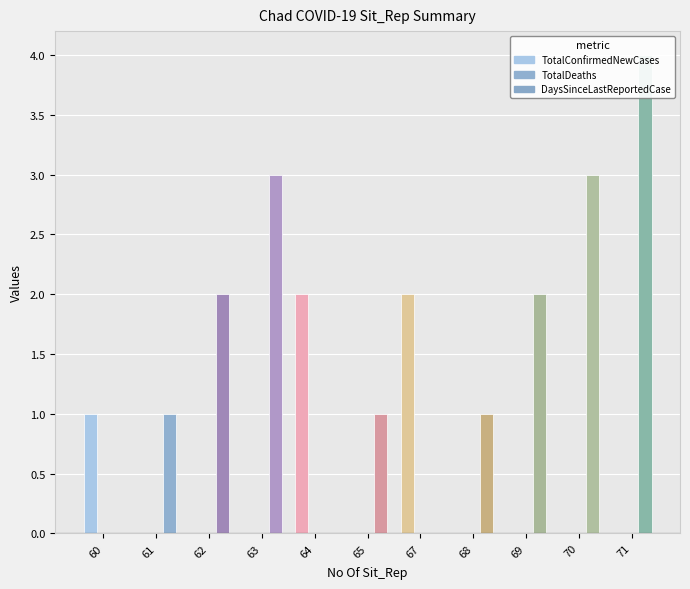

What is the spread (max minus min) of values at 60?

1